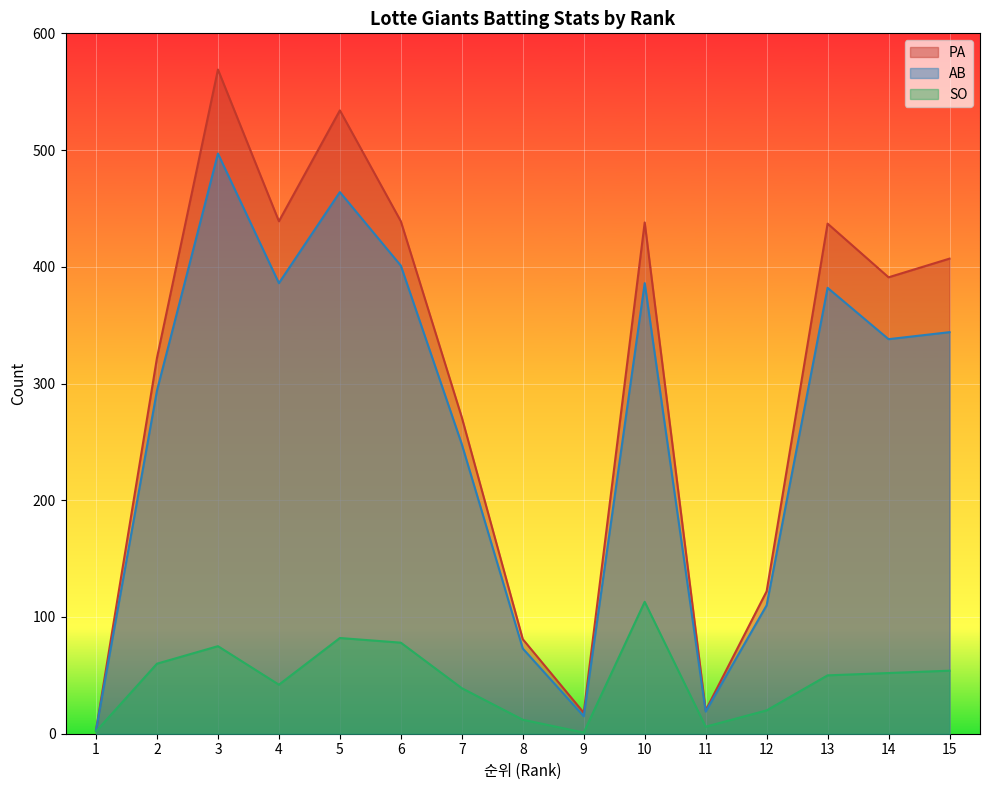

Rank the categories by PA value from highest to lowest.

3, 5, 4, 6, 10, 13, 15, 14, 2, 7, 12, 8, 11, 9, 1